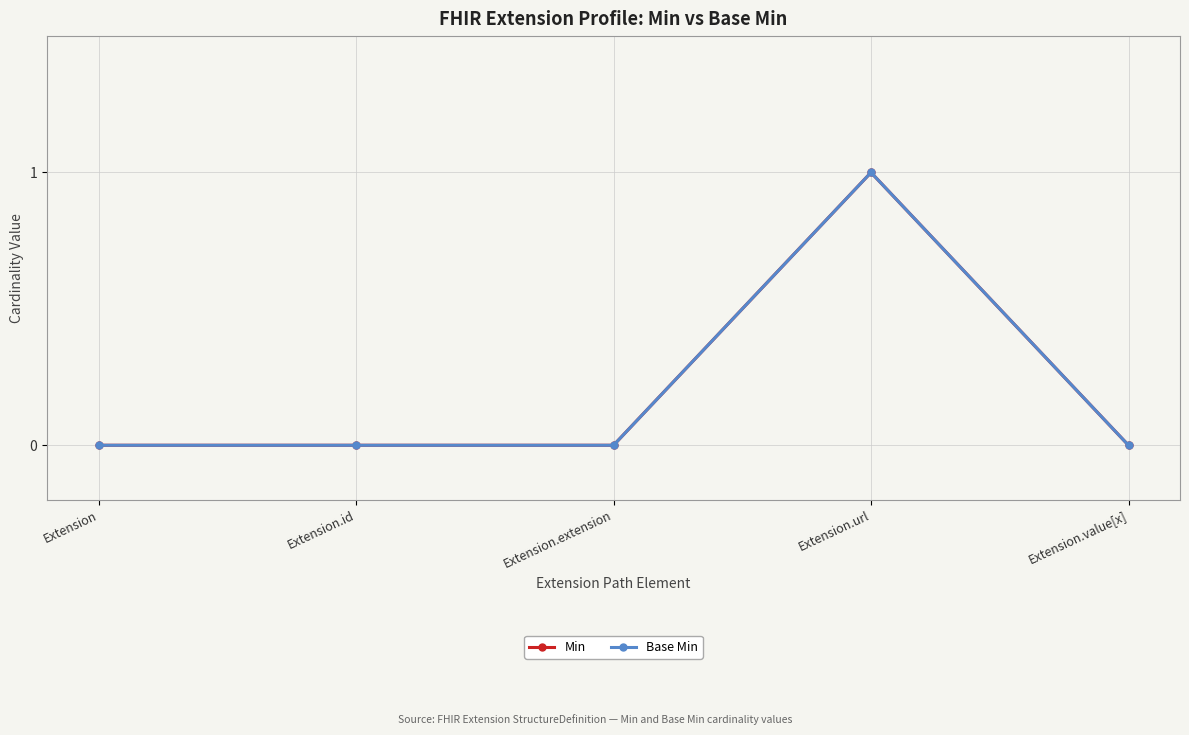

Is this an area chart (filled region under the line)?

No